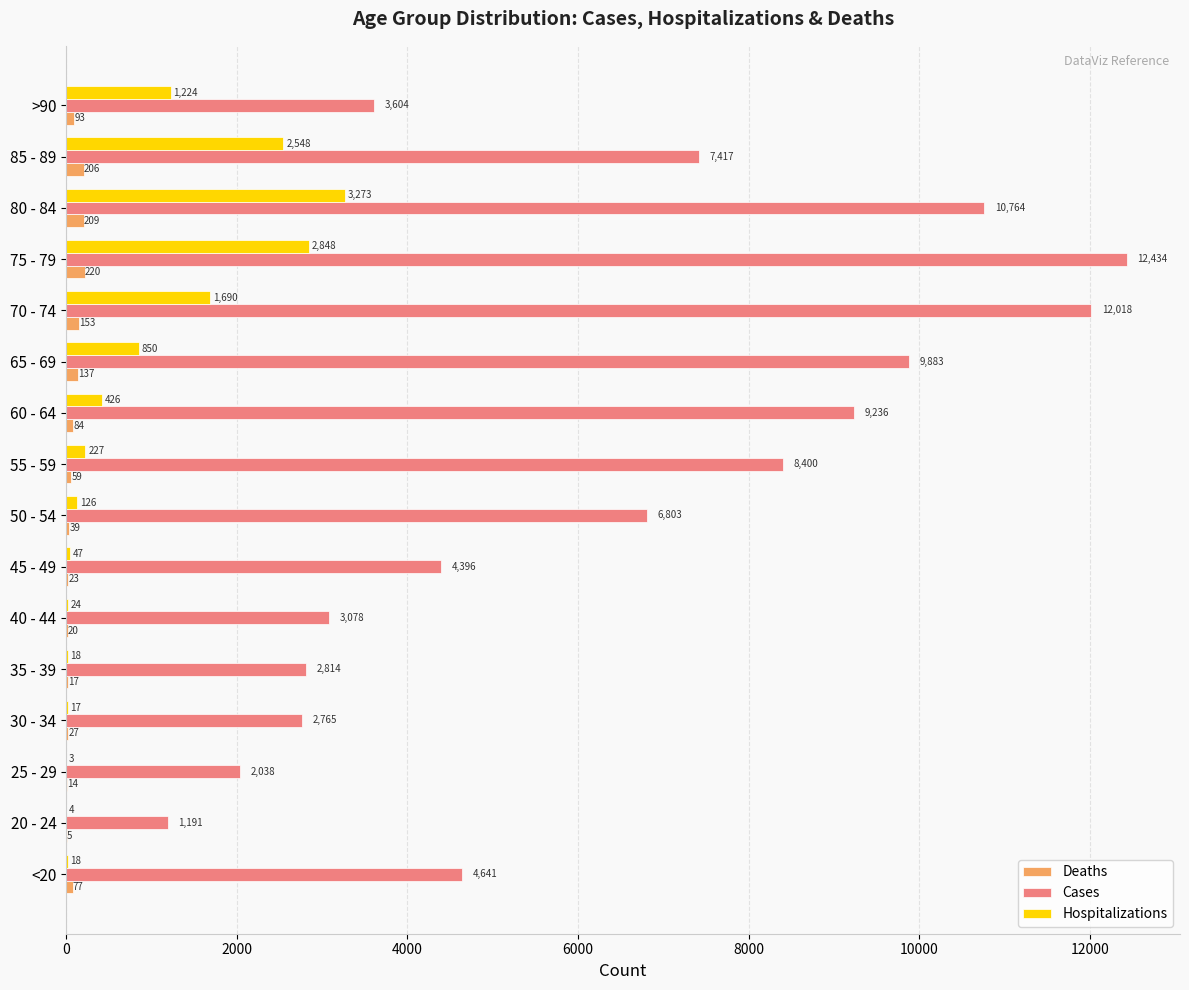

At which category is the sum across all series the highest?

75 - 79